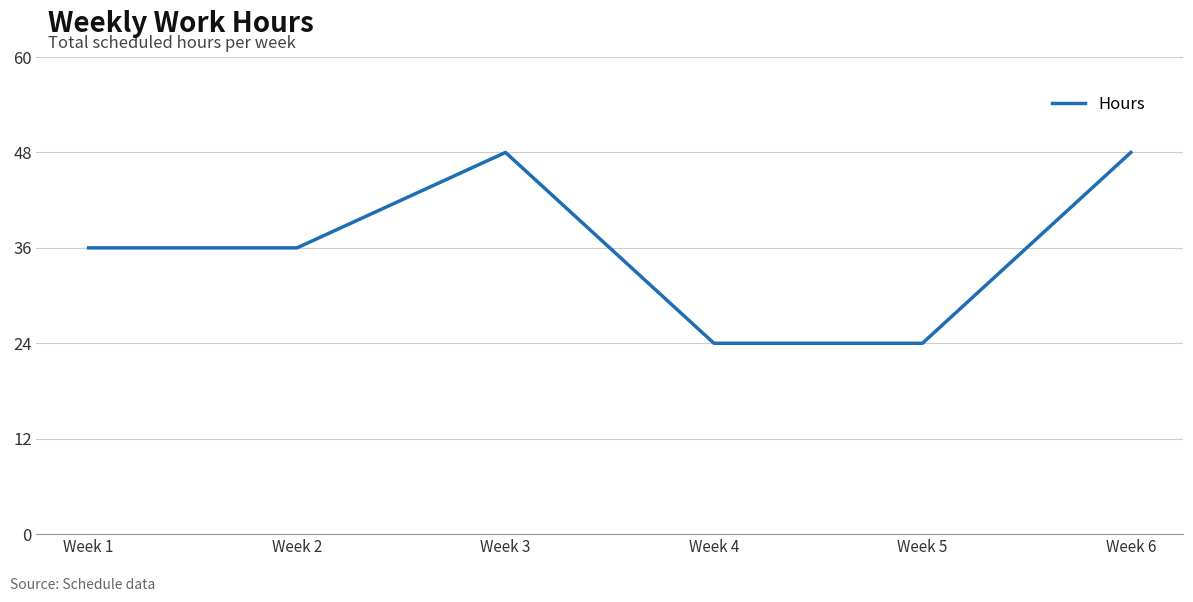

What is the greatest value displayed?

48